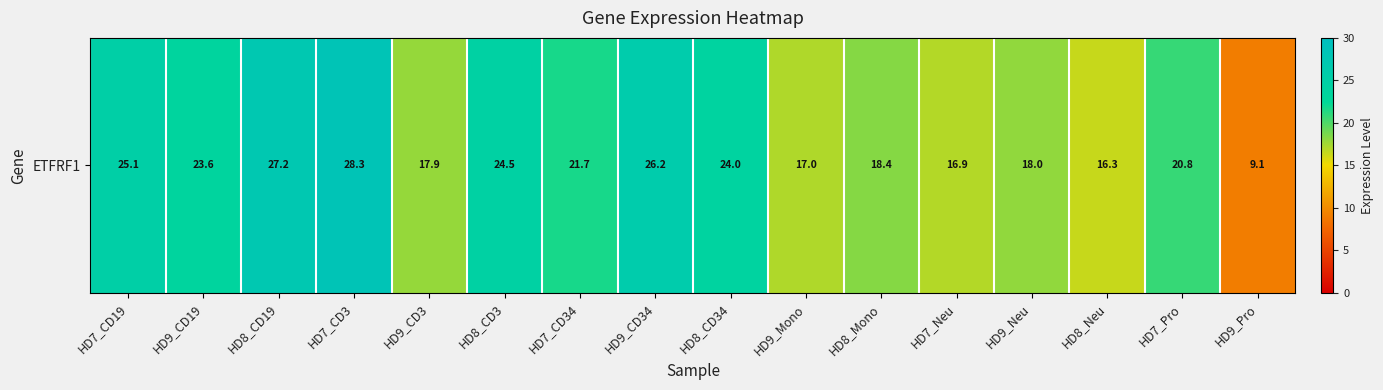

Reading left to right, extract all data points from this chart.

HD7_CD19=25.1	HD9_CD19=23.6	HD8_CD19=27.2	HD7_CD3=28.3	HD9_CD3=17.9	HD8_CD3=24.5	HD7_CD34=21.7	HD9_CD34=26.2	HD8_CD34=24.0	HD9_Mono=17.0	HD8_Mono=18.4	HD7_Neu=16.9	HD9_Neu=18.0	HD8_Neu=16.3	HD7_Pro=20.8	HD9_Pro=9.1